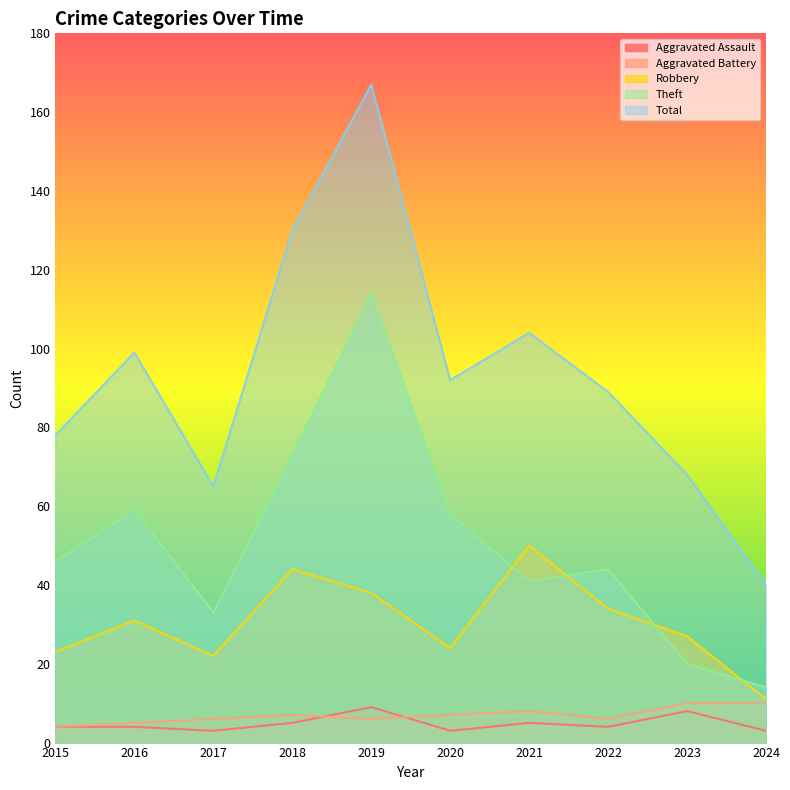

Is the value of Aggravated Battery at 2021 greater than the value of Theft at 2022?

No